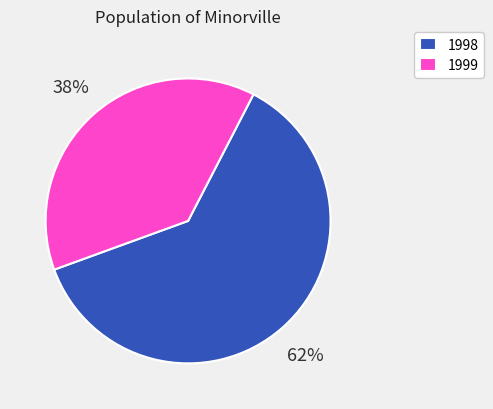

Which slice is the largest?

1998